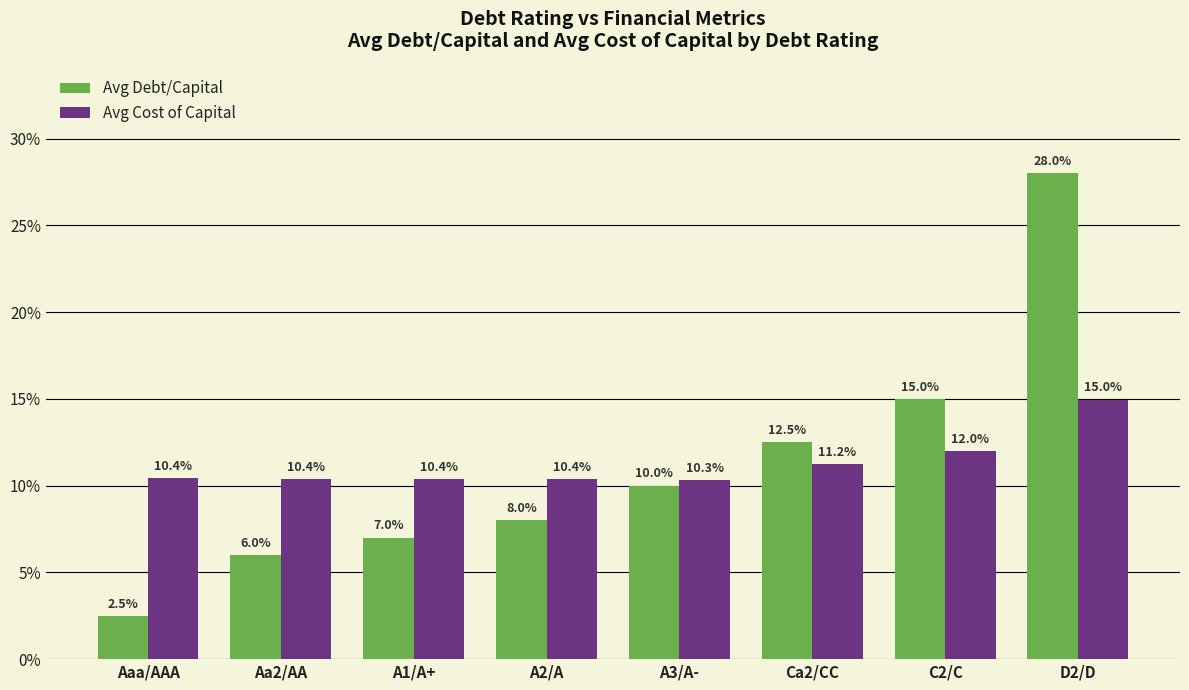

What is the label of the 1st bar from the right?

D2/D